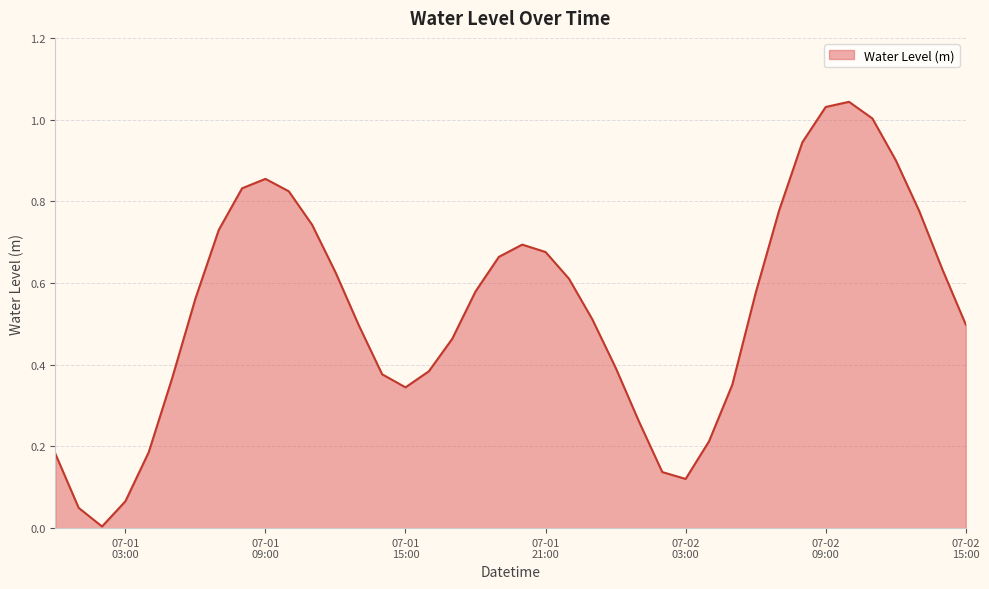

Is this an area chart (filled region under the line)?

Yes